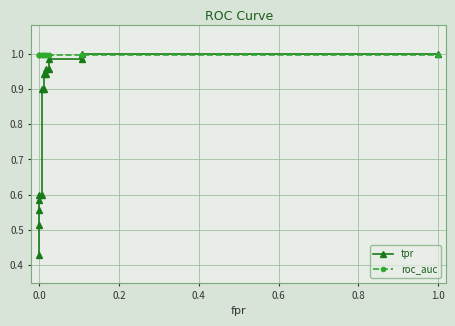

Rank the series by their maximum value, from highest to lowest.

tpr, roc_auc